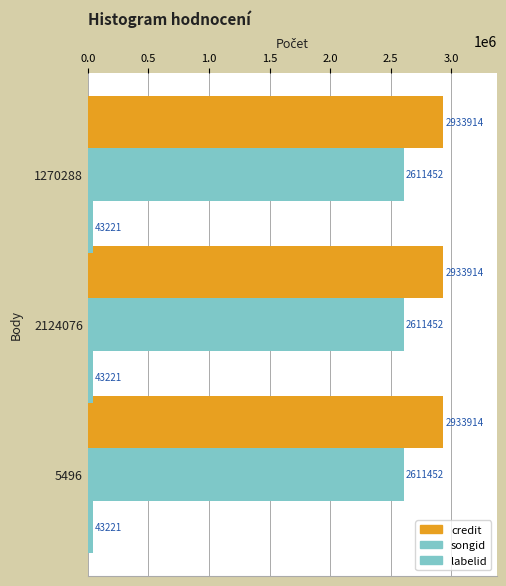

Reading left to right, transcribe all the data shown in this chart.

credit: 5496=2933914	2124076=2933914	1270288=2933914
songid: 5496=2611452	2124076=2611452	1270288=2611452
labelid: 5496=43221	2124076=43221	1270288=43221